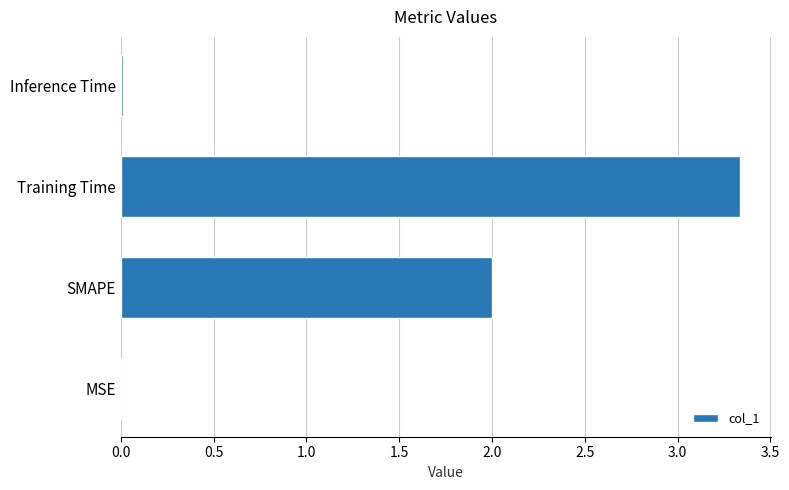

Count the number of categories in the chart.

4